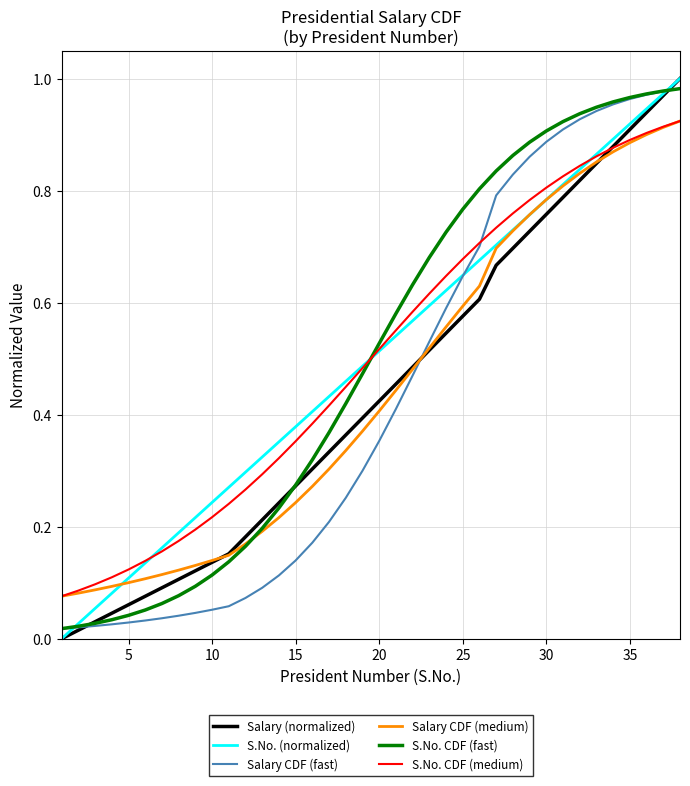

True or false: Salary CDF (fast) and Salary CDF (medium) cross at least once.

True